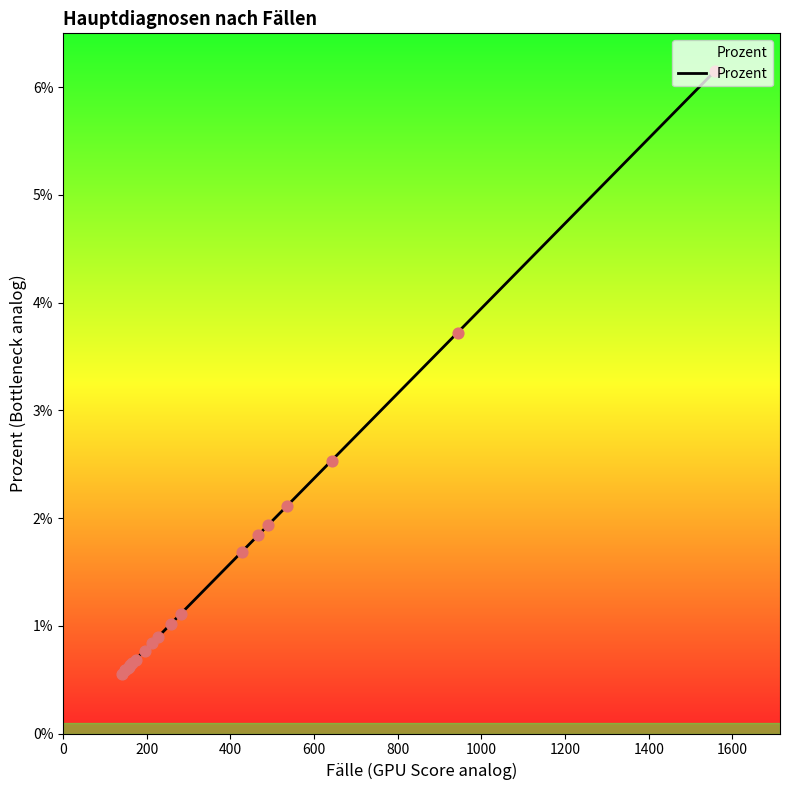

Which has a higher value, 400 or 1200?

1200